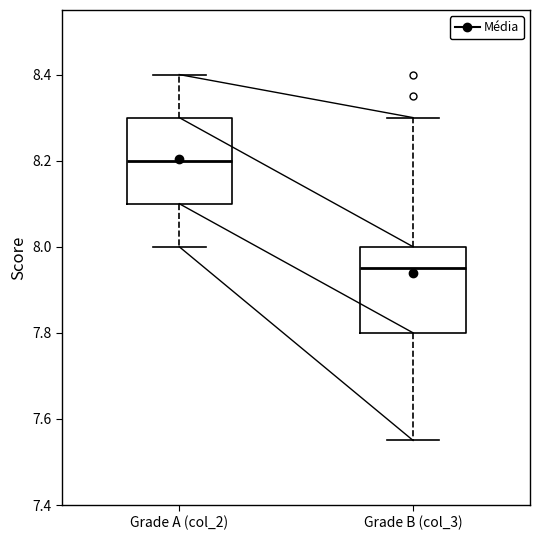

Reading left to right, transcribe this box plot: for each box, give where its median line is, the range the box spans, and where its two whiskers end, as read against the y-axis. The values are not printed on the chart, so give them approximately, as read against the axis.

Grade A (col_2): median 8.20, box 8.10 to 8.30, whiskers 8.00 to 8.40
Grade B (col_3): median 7.96, box 7.80 to 8.00, whiskers 7.56 to 8.30